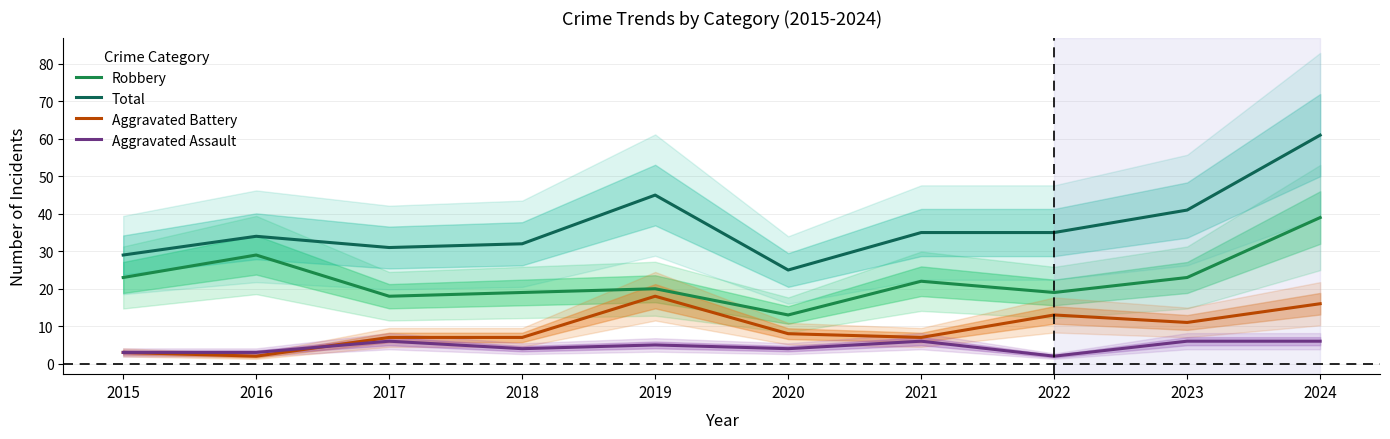

What is the value of the Total point at the 7th from the left?

35